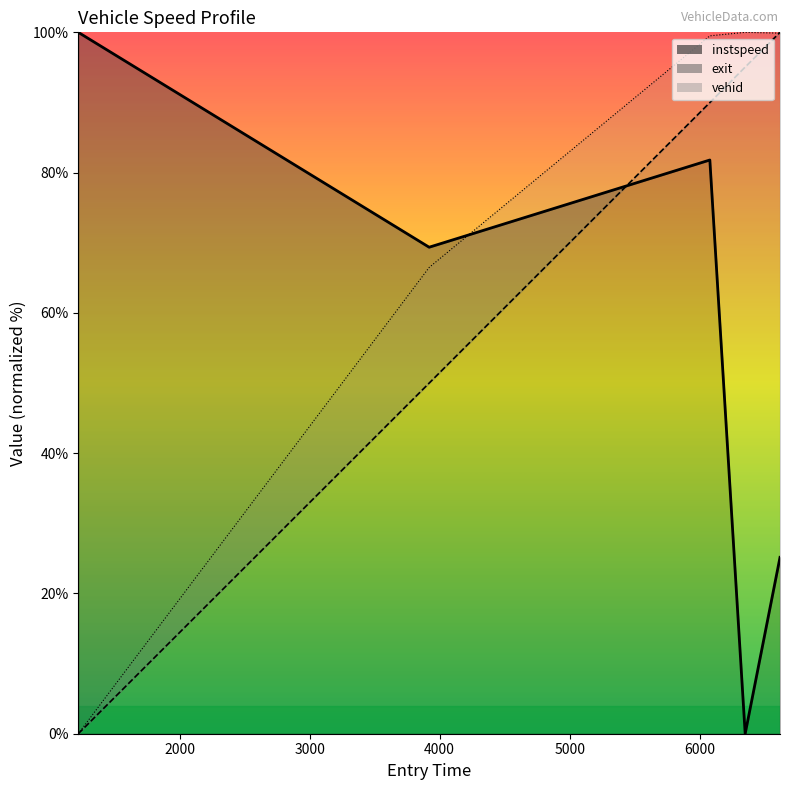

Which series has the largest range (max minus min)?

vehid